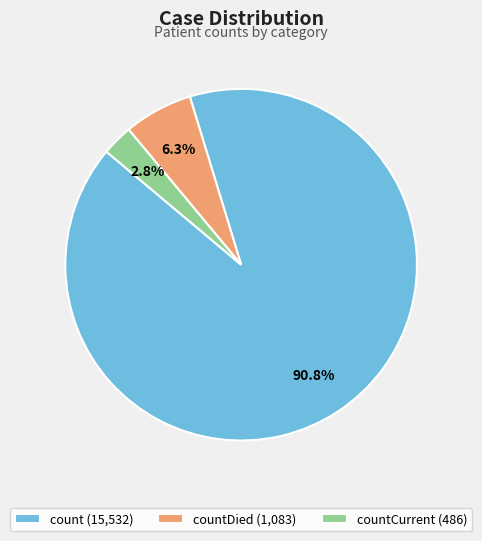

What percentage do countCurrent (486) and count (15,532) together represent?

93.7%